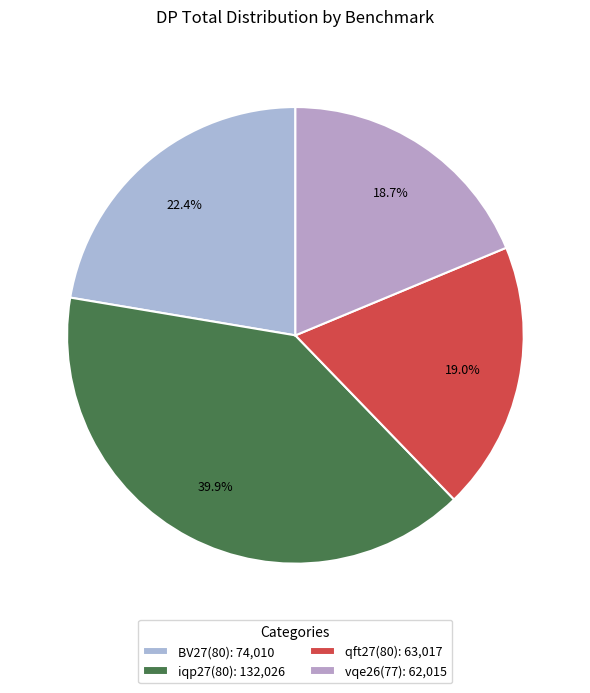

Rank the categories by value from highest to lowest.

iqp27(80), BV27(80), qft27(80), vqe26(77)